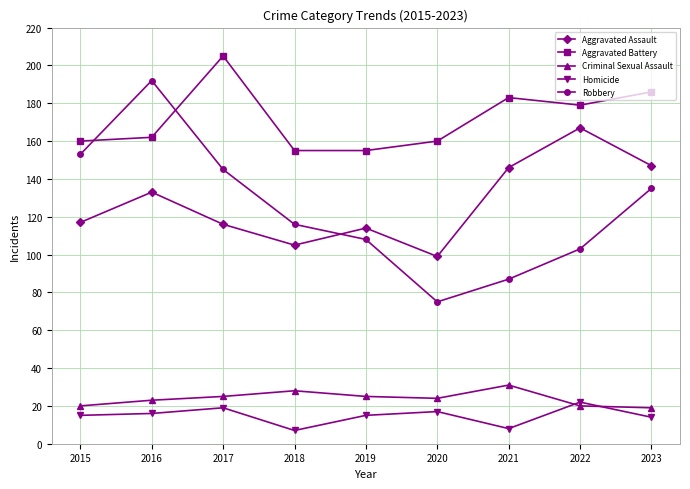

What is the total value across all series at 2022?

491